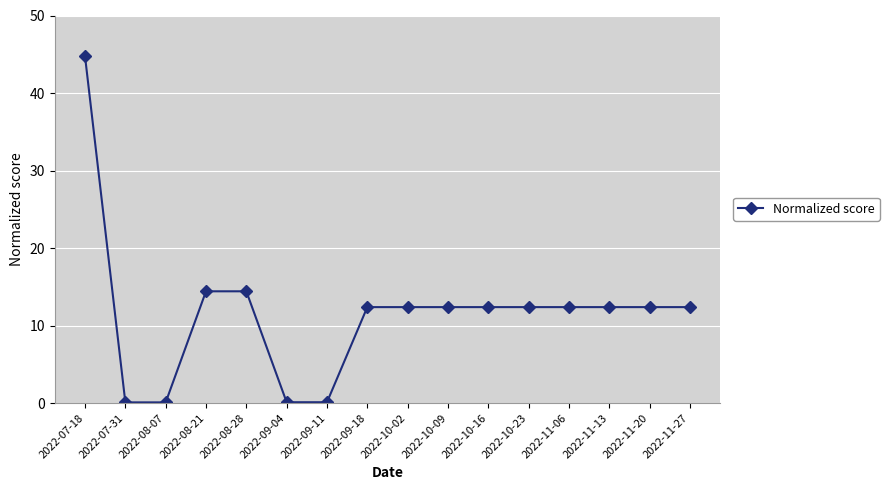

What is the label of the 15th point from the right?

2022-07-31